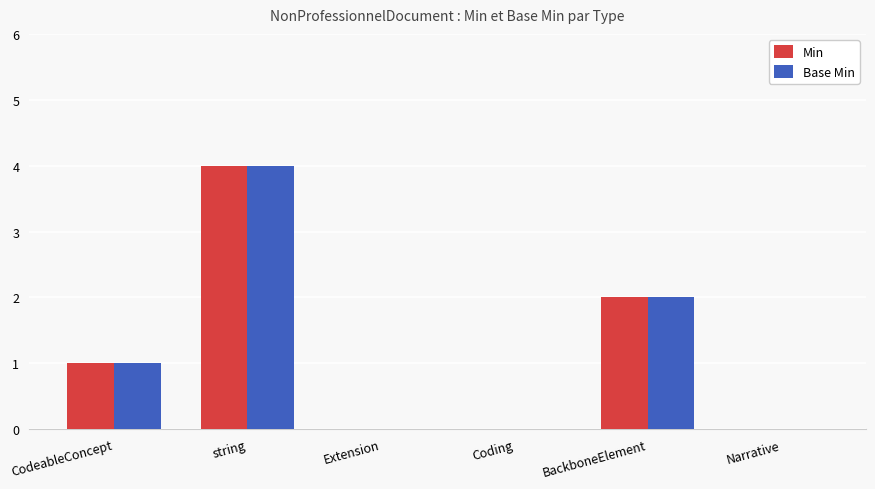

Where is Base Min nearest to the value 2?

BackboneElement